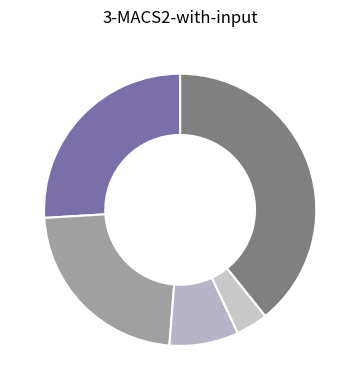

Which category has the smallest portion of the pie?

Homicide